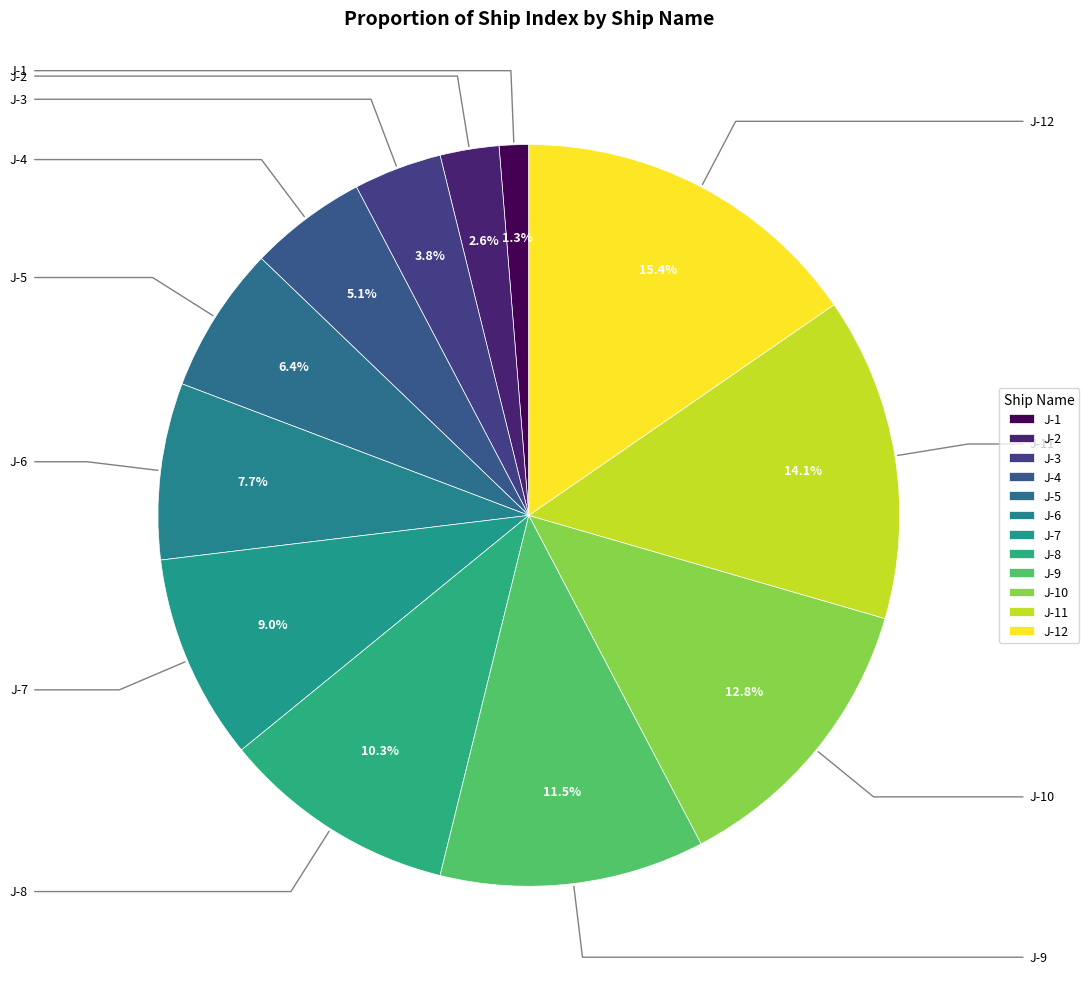

What is the change in value from J-3 to J-8?

+5